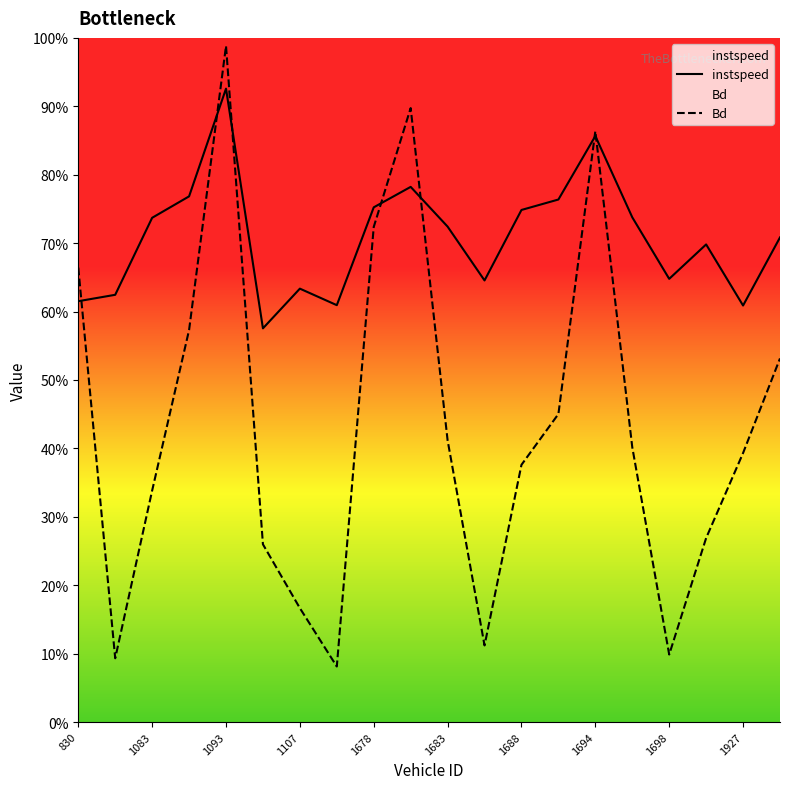

Does the chart display data point markers on the line(s)?

No